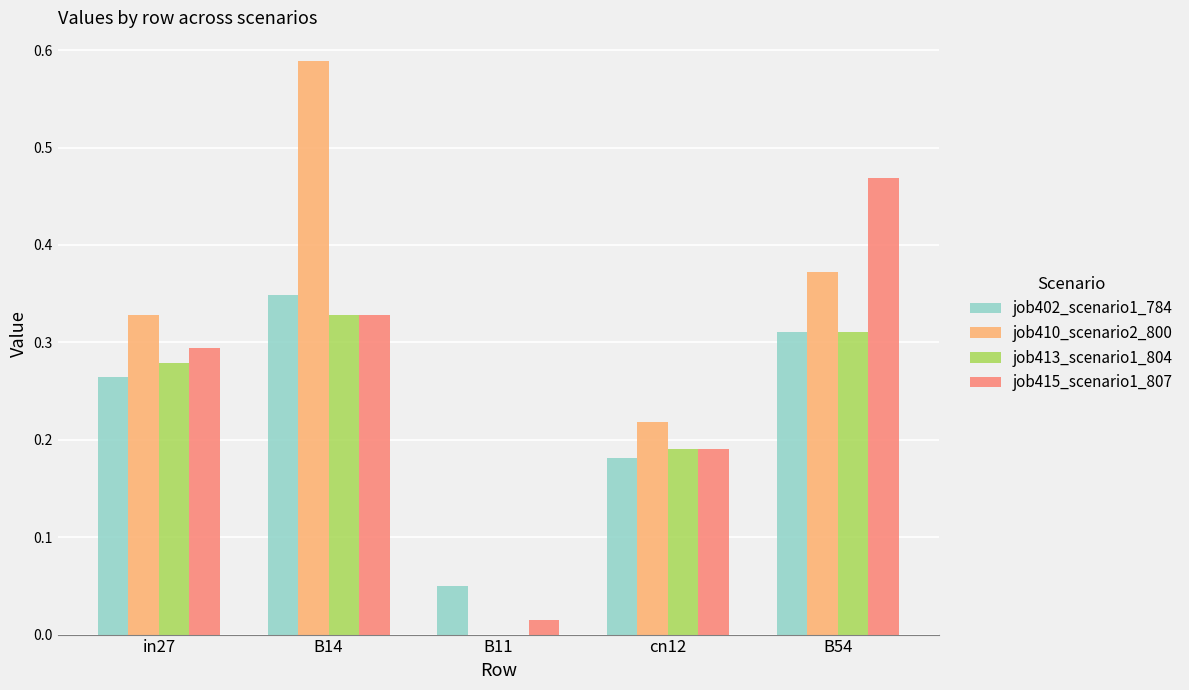

At which category is the sum across all series the highest?

B14